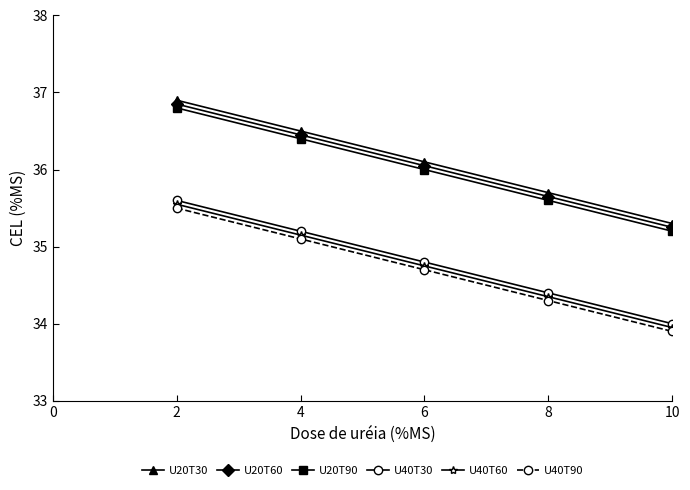

True or false: U40T30 has more than 2 points higher than both neighbors.

False